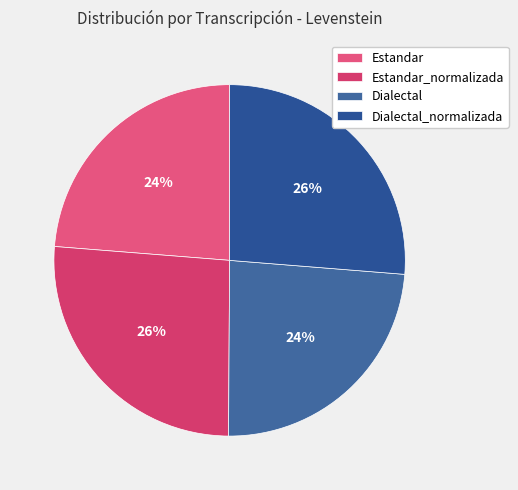

To the nearest percent, what is the average slice percentage?

25%